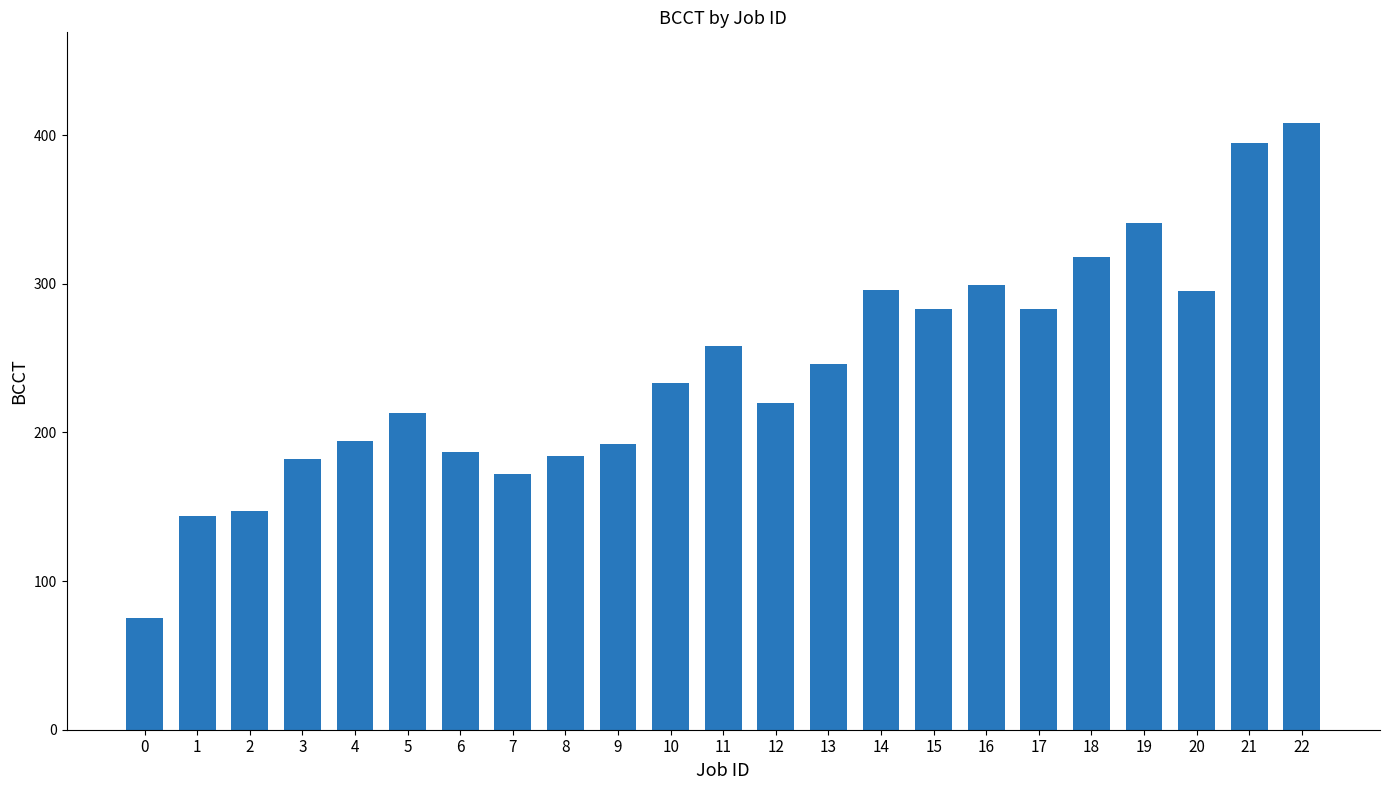

Approximately how many times larger is the value at 20 compared to 11?

1.1